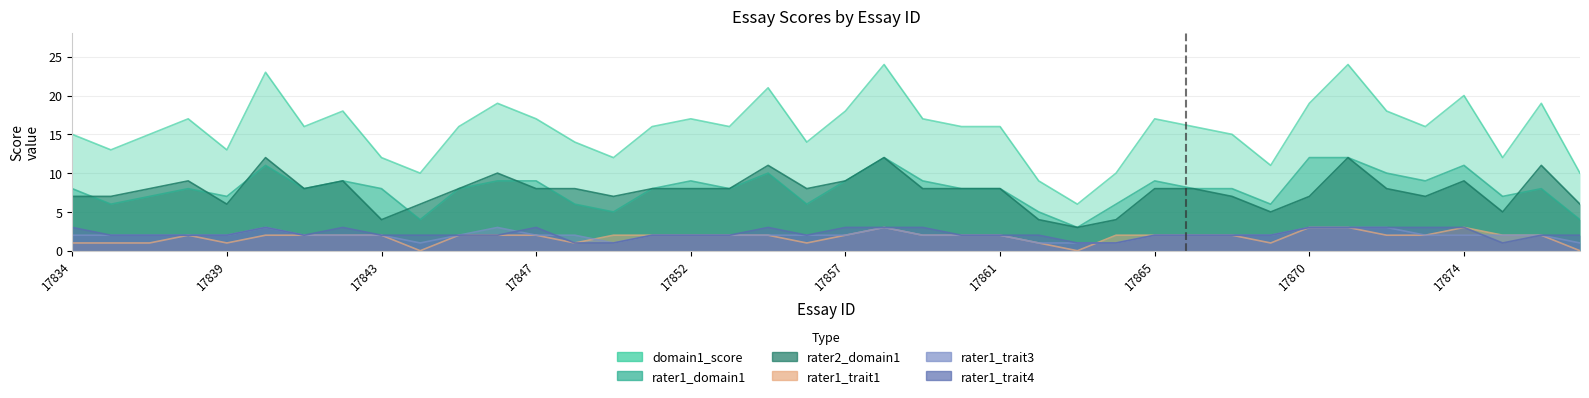

True or false: rater1_trait3 and domain1_score intersect in this chart.

False